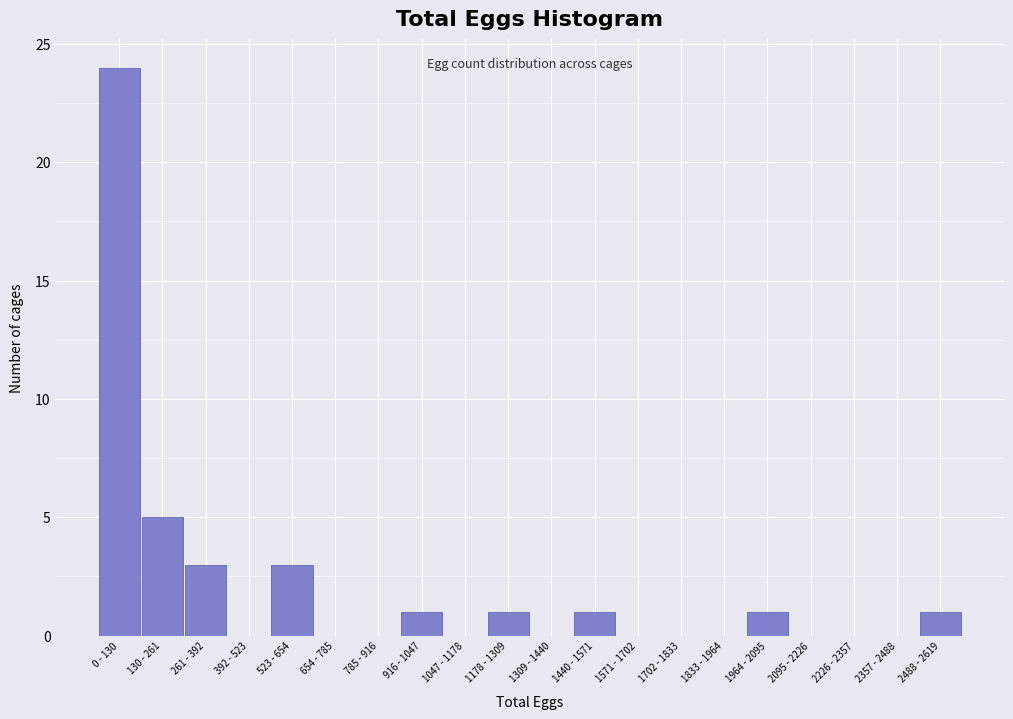

Reading left to right, list all the values displayed in this chart.

0 - 130=24	130 - 261=5	261 - 392=3	392 - 523=0	523 - 654=3	654 - 785=0	785 - 916=0	916 - 1047=1	1047 - 1178=0	1178 - 1309=1	1309 - 1440=0	1440 - 1571=1	1571 - 1702=0	1702 - 1833=0	1833 - 1964=0	1964 - 2095=1	2095 - 2226=0	2226 - 2357=0	2357 - 2488=0	2488 - 2619=1